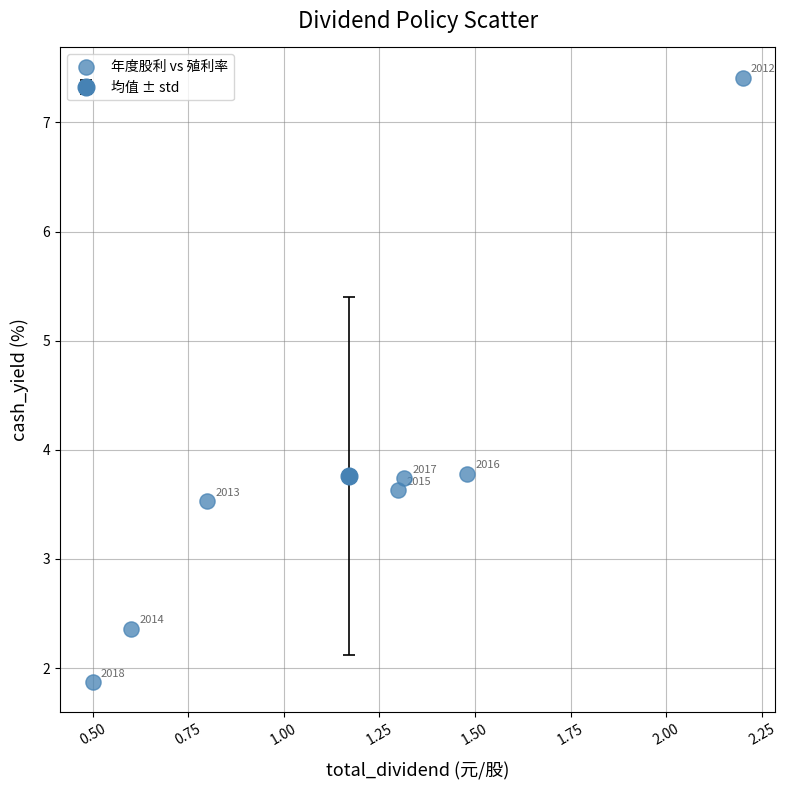

What Y value in the scatter plot is closest to 4?

3.8